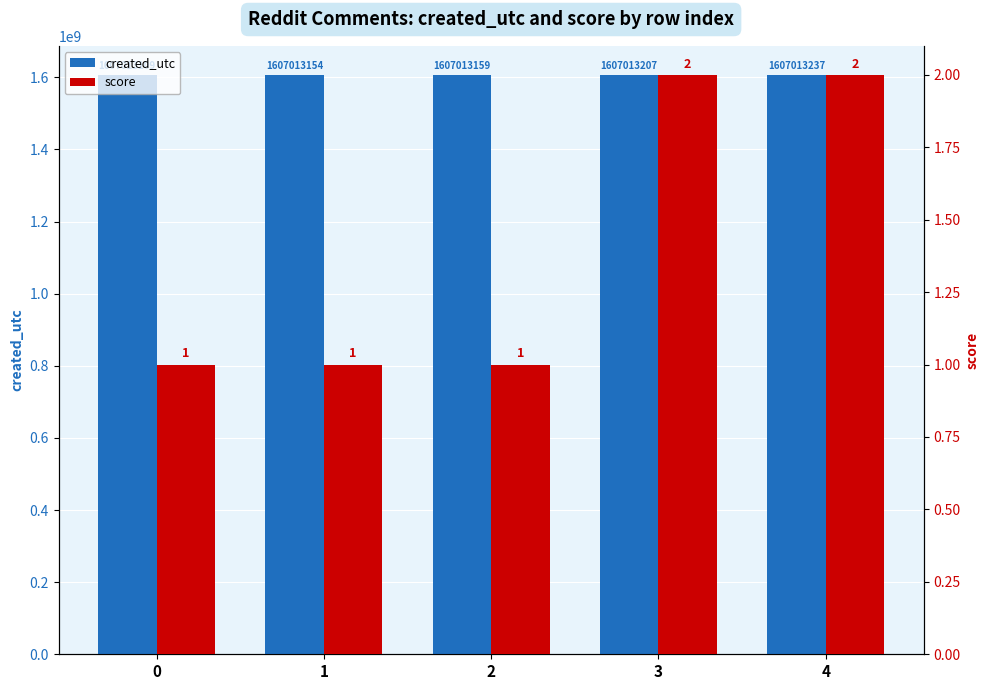

Between 0 and 2, which series saw the biggest shift?

created_utc